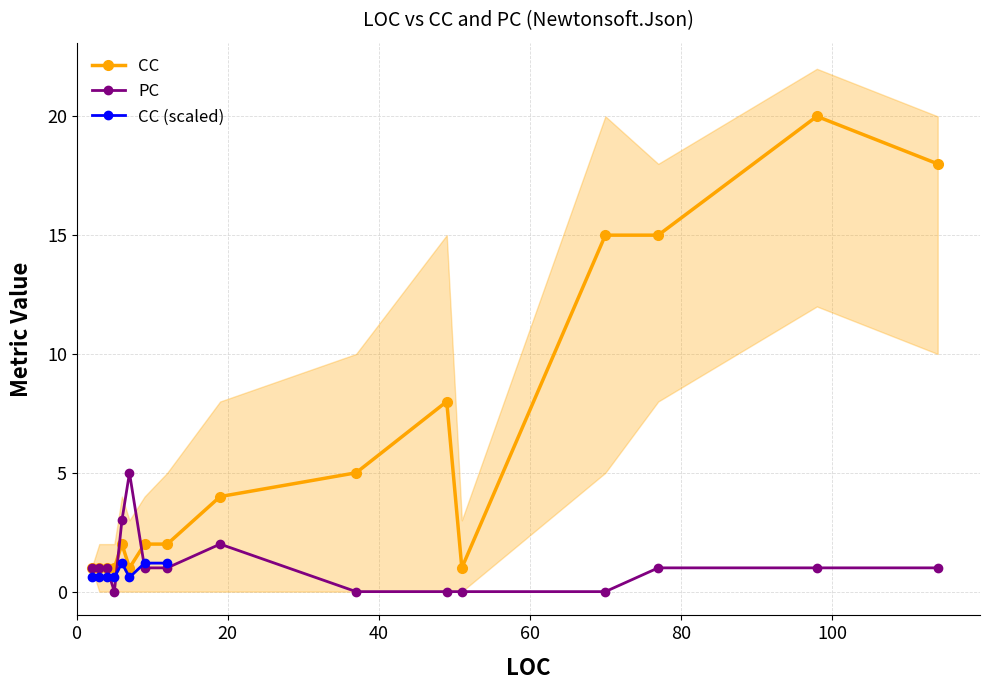

What is the highest value of the PC series?

5